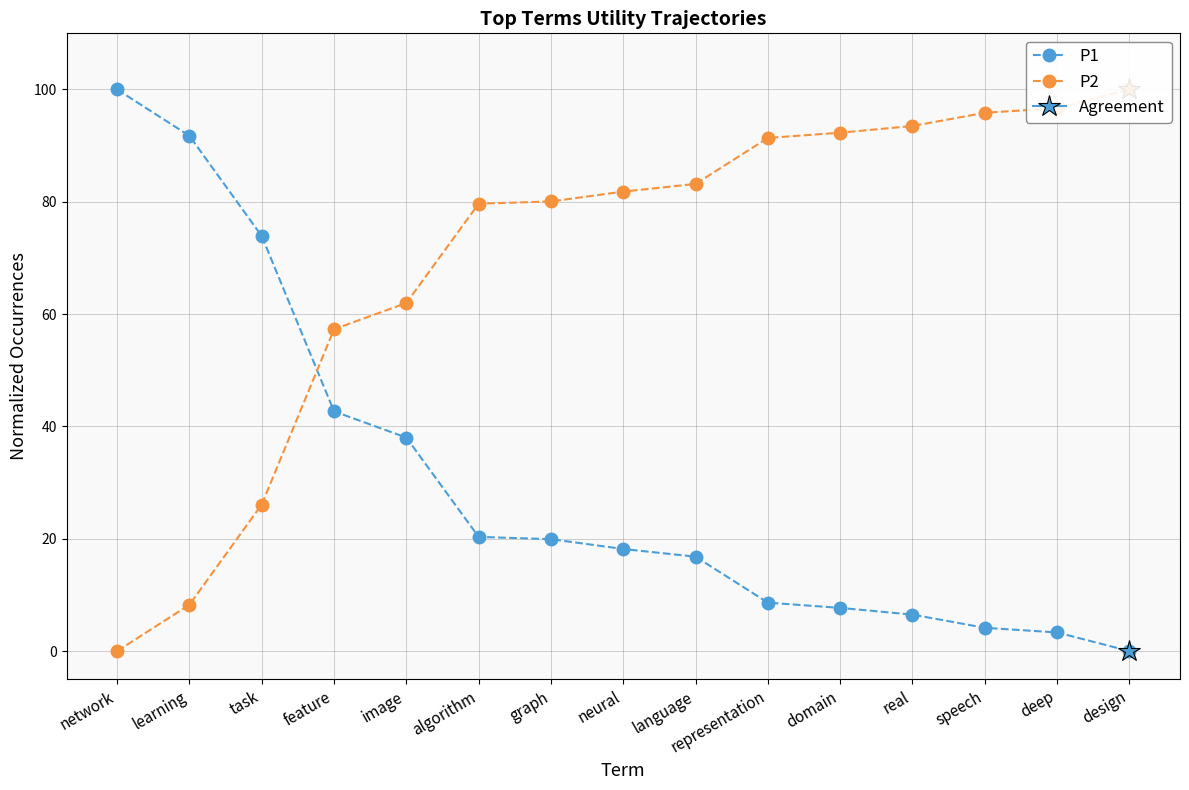

True or false: P2 has a value of 62.0 at image.

True